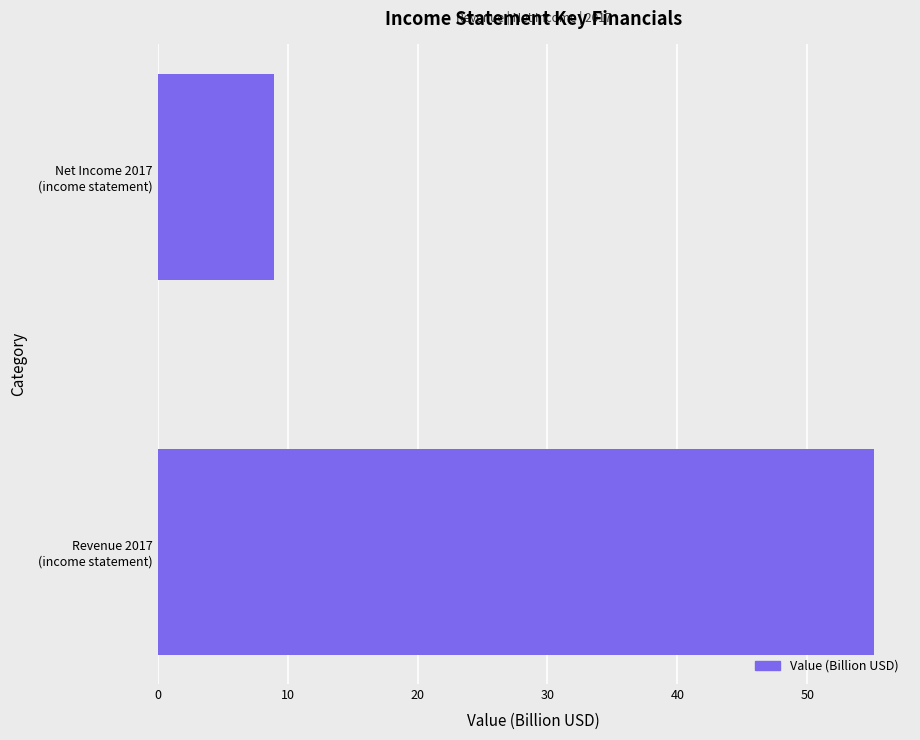

How many data points does each series have?

2